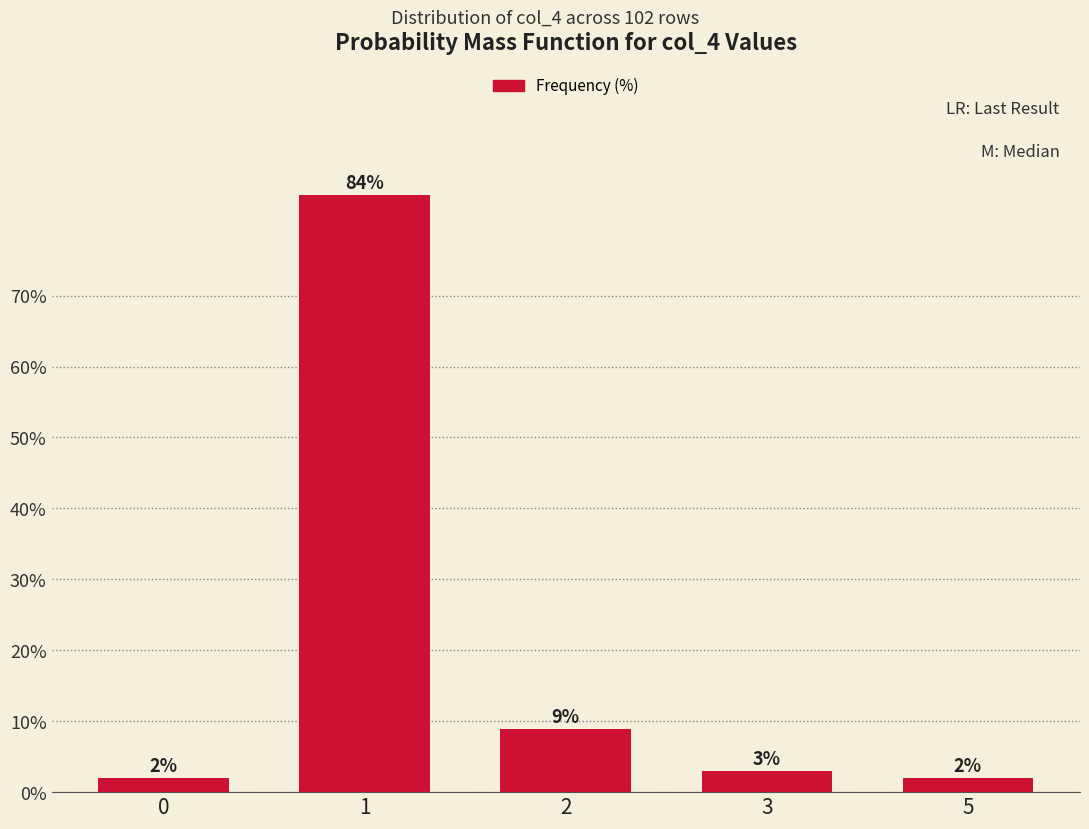

Approximately how many times larger is the value at 1 compared to 2?

9.4